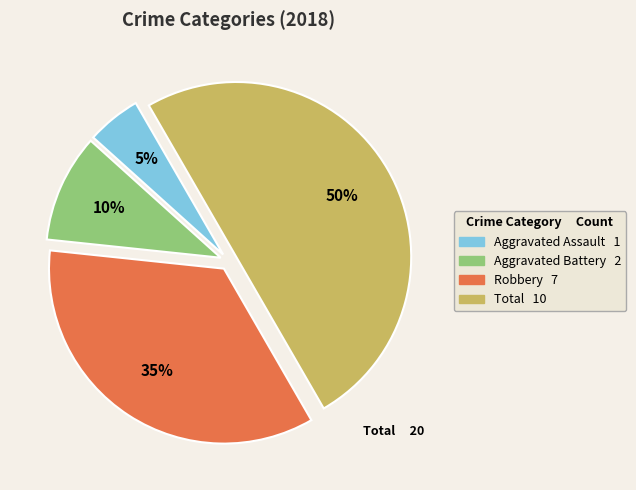

Rank the categories by value from lowest to highest.

Aggravated Assault, Aggravated Battery, Robbery, Total